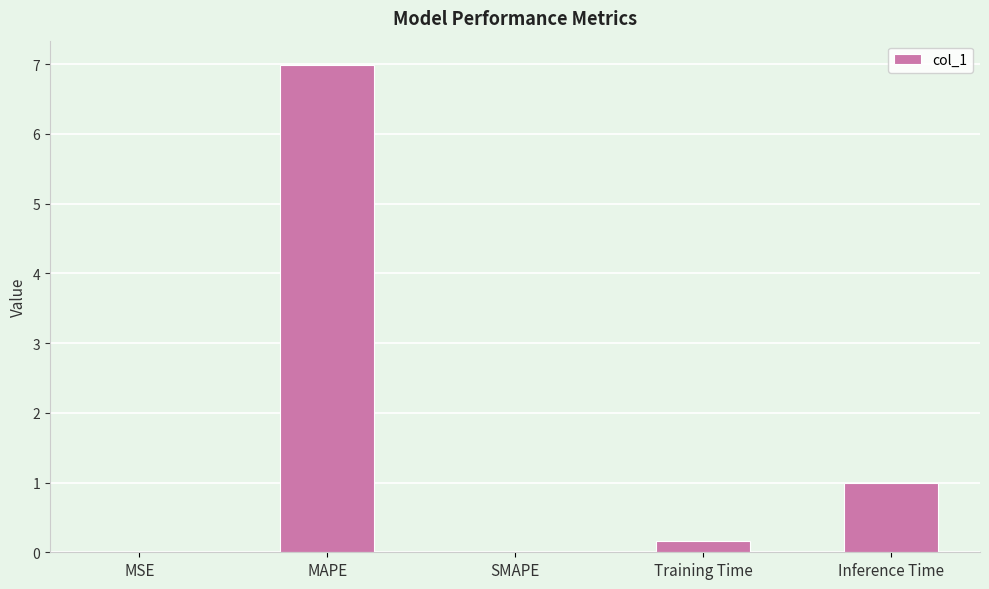

What is the sum of all values?

8.2